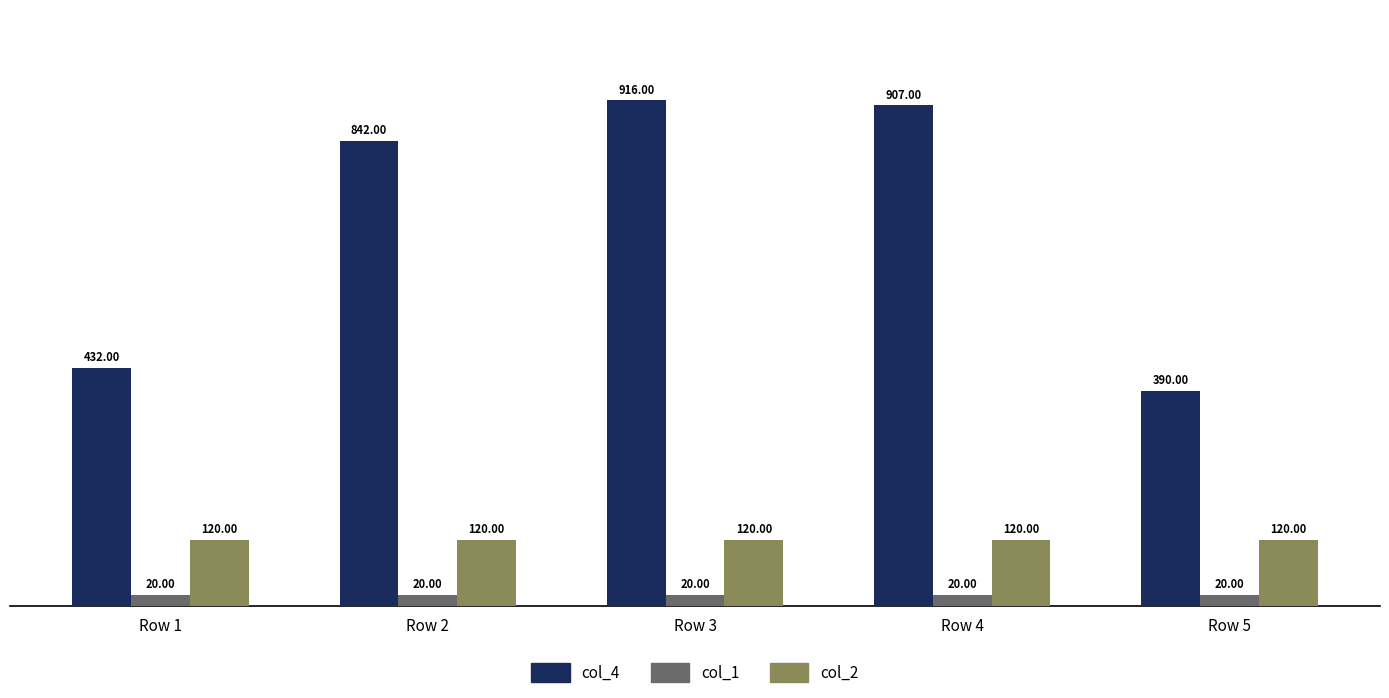

Reading left to right, list all the values displayed in this chart.

col_4: 432	842	916	907	390
col_1: 20	20	20	20	20
col_2: 120	120	120	120	120